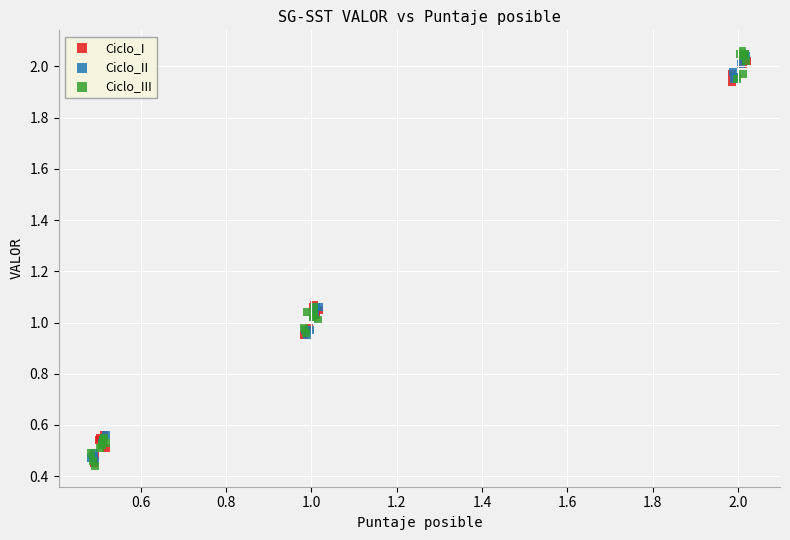

Which series has the largest Y range (max minus min)?

Ciclo_III